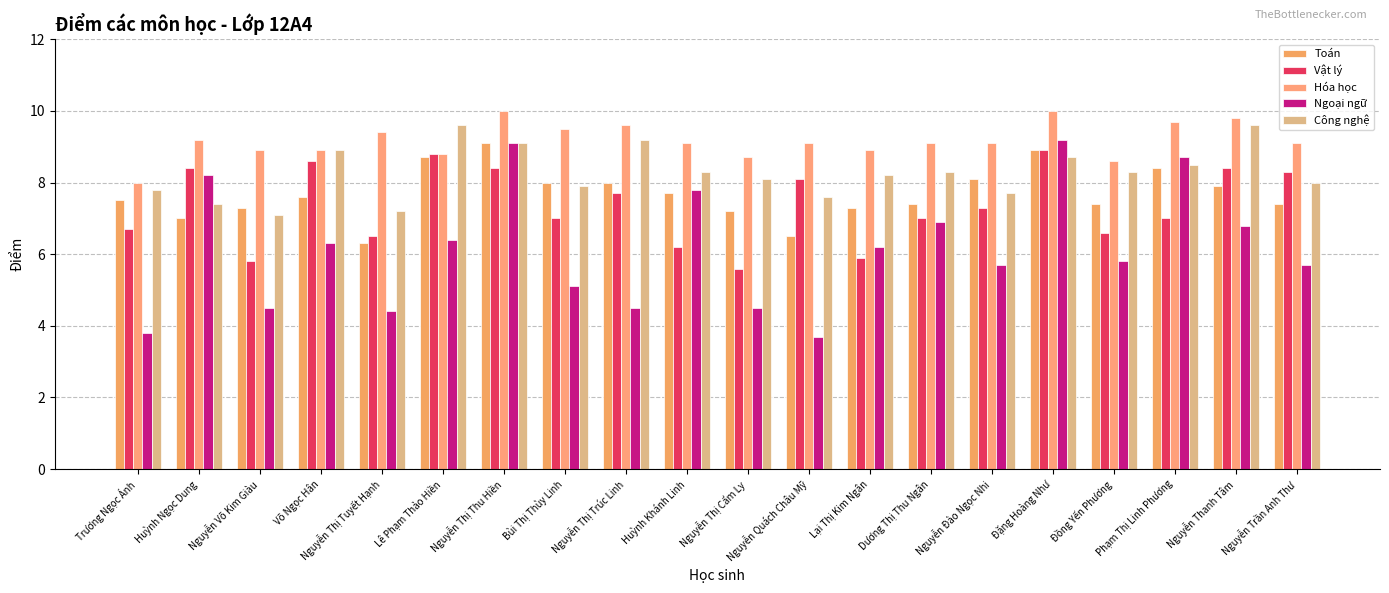

What is the average value of the Toán series?

7.7